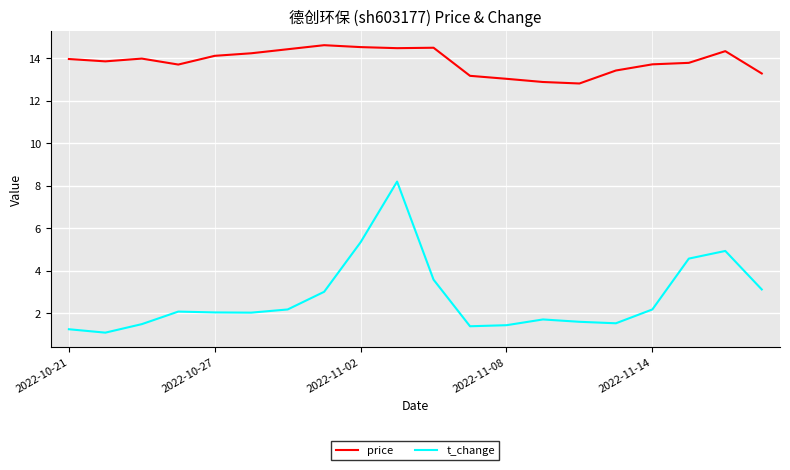

What is the maximum value for price?

14.6